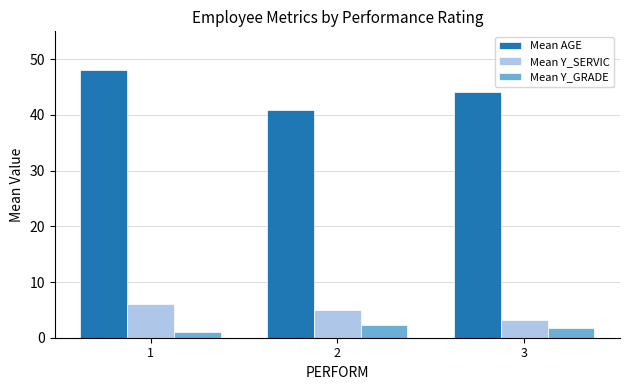

How many bars are there in total?

9